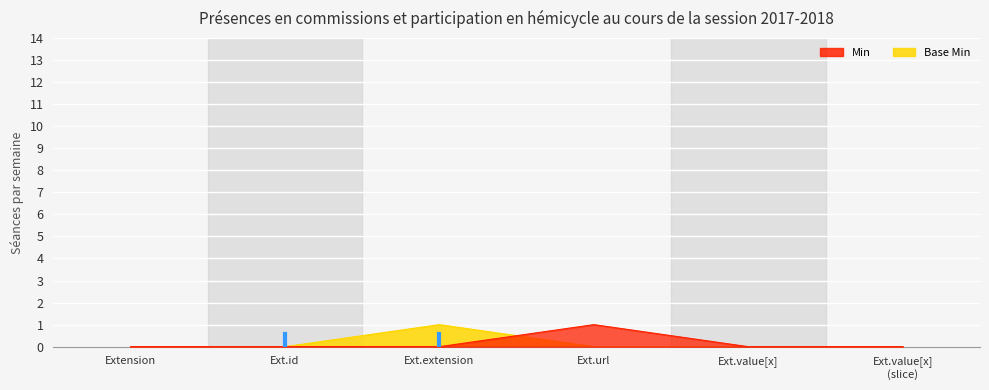

The value of Min at Extension is 1. True or false?

False